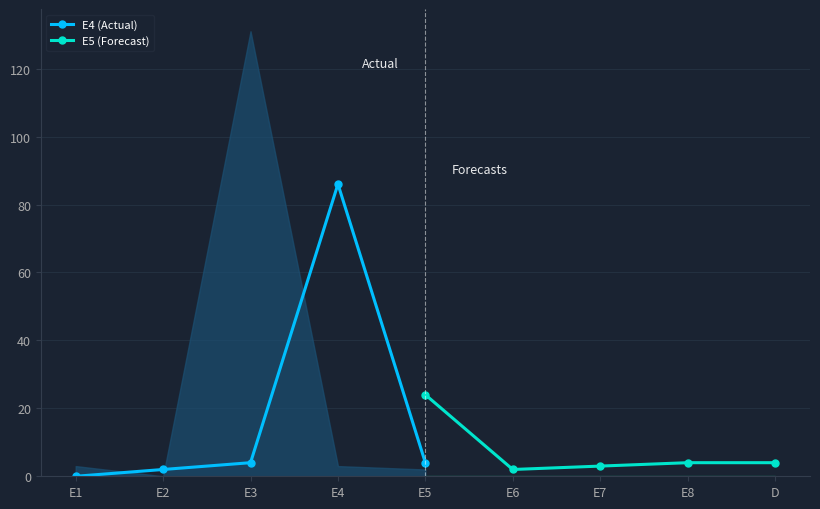

The E5 (Forecast) series shows 4 at E8. True or false?

True